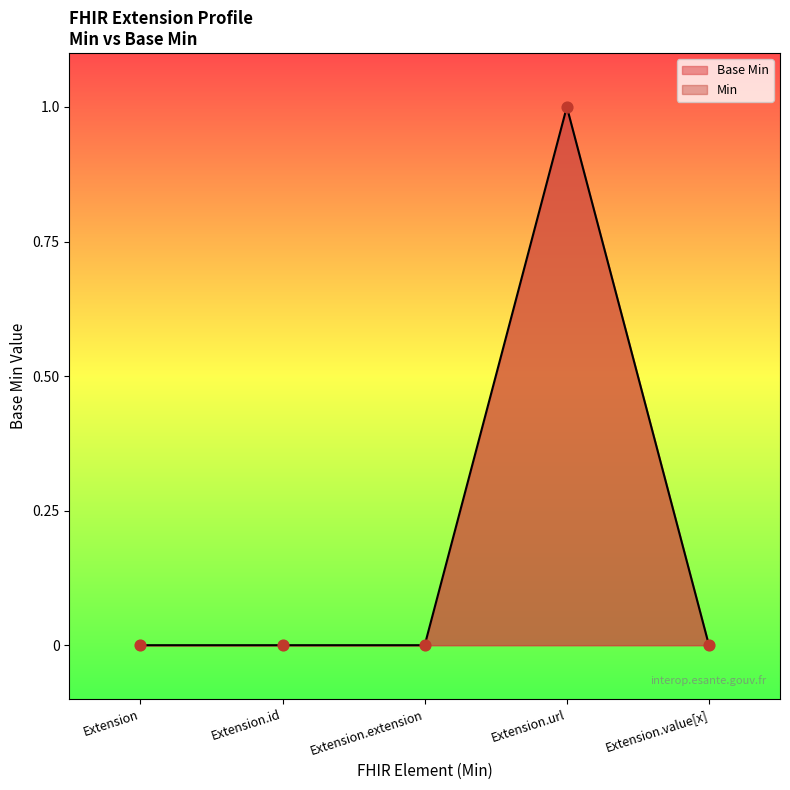

What is the change in value from Extension.id to Extension.url?

+1